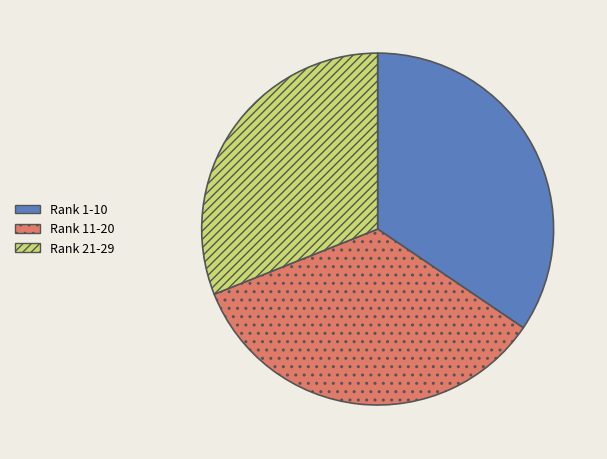

Does any single category account for the majority?

No